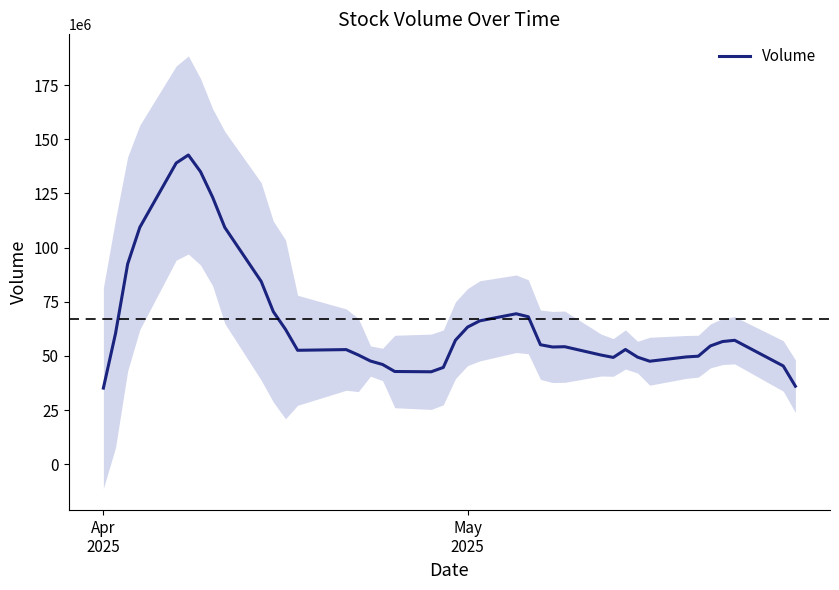

Is it true that the value at May 2025 is 63301762?

True